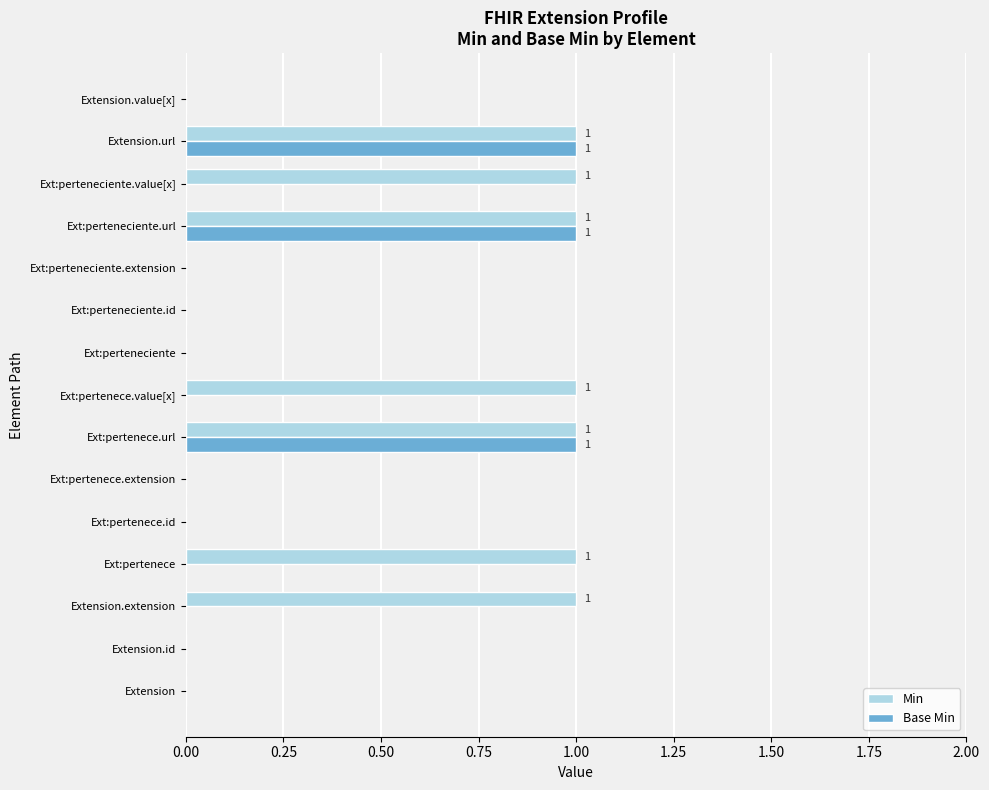

Which series changed the most between Ext:pertenece and Extension.url?

Base Min